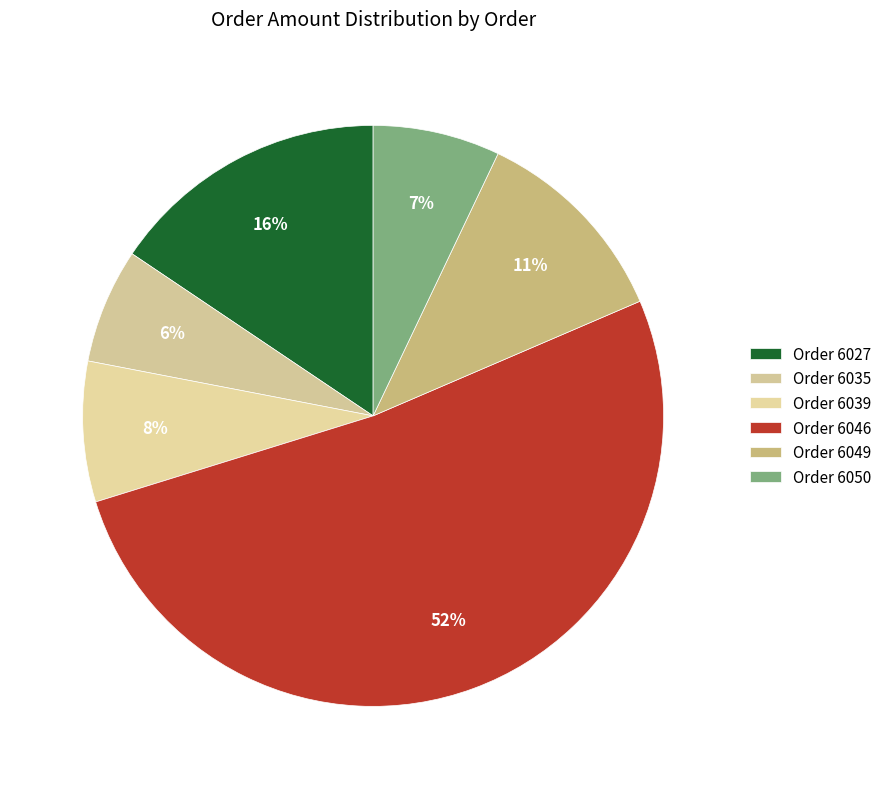

To the nearest percent, what is the difference between the Order 6039 and Order 6050 slice percentages?

1%